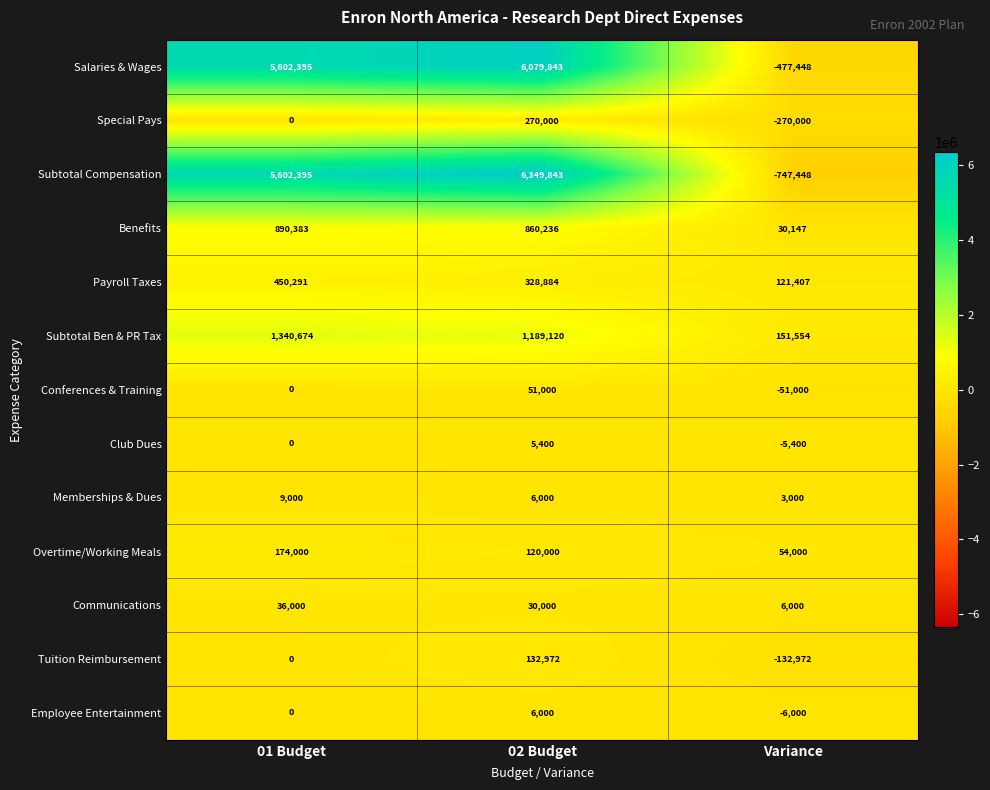

What is the total value across all series at 01 Budget?

14105138